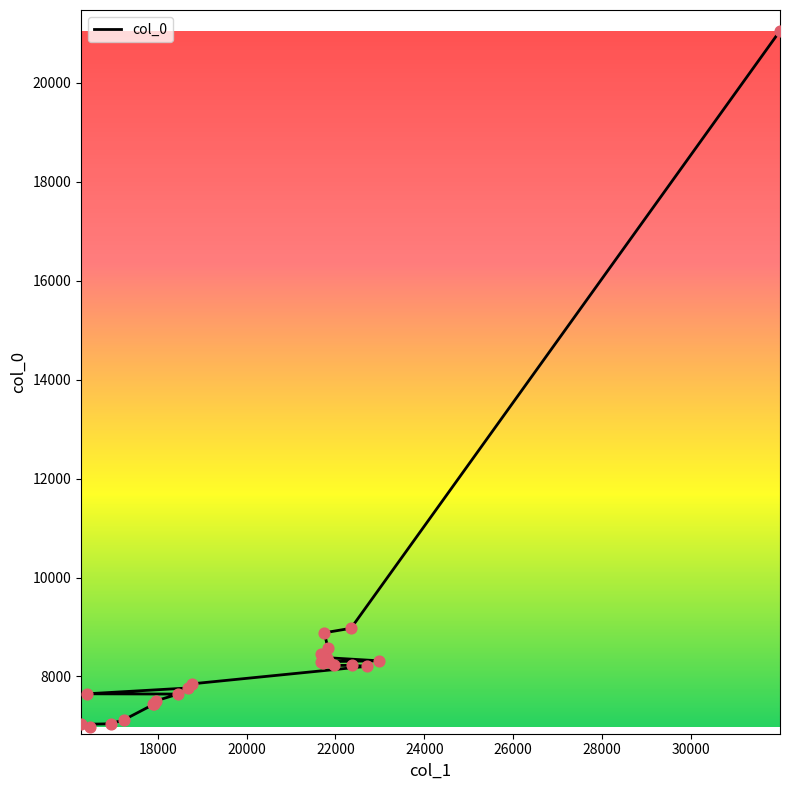

What is the ratio of the value at 17929 to the value at 22349?

0.8